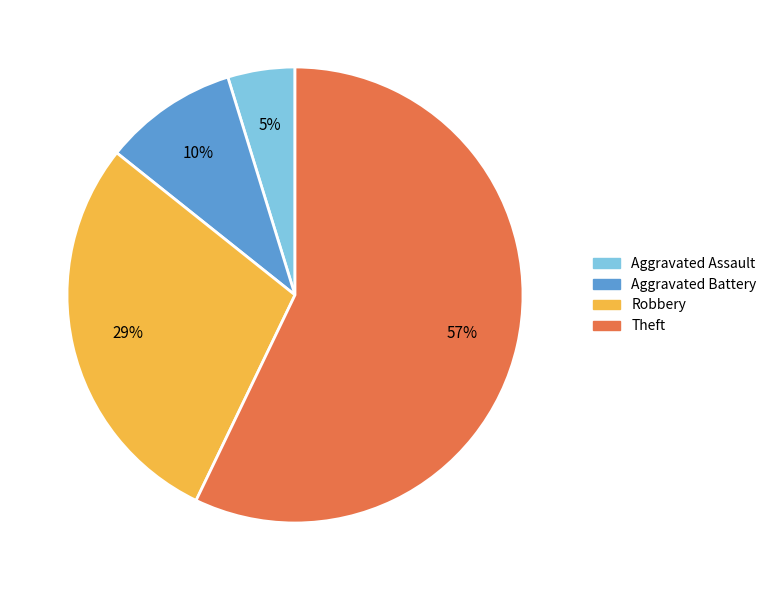

How many segments does this pie chart have?

4